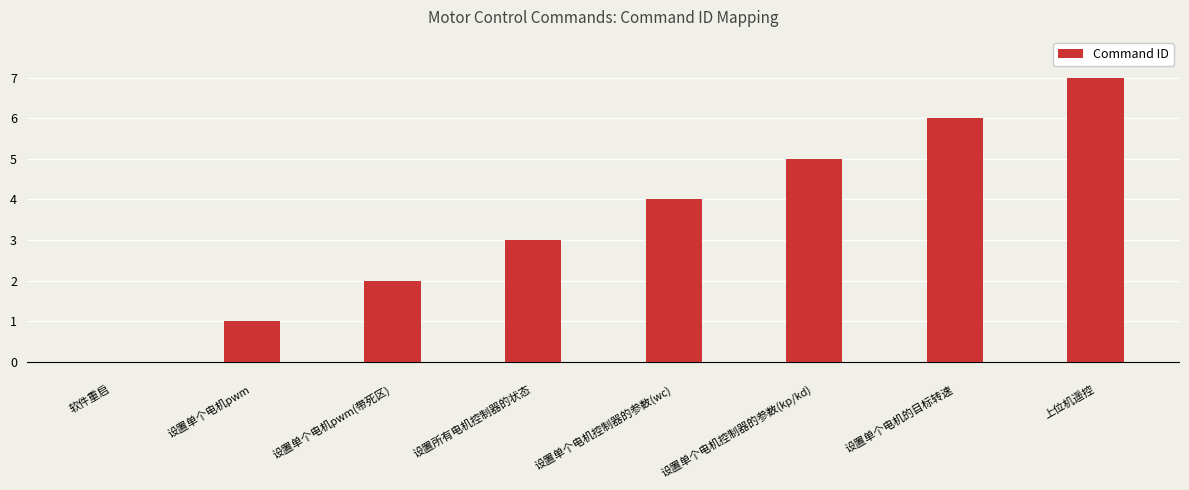

What value does the data have at 设置单个电机pwm?

1